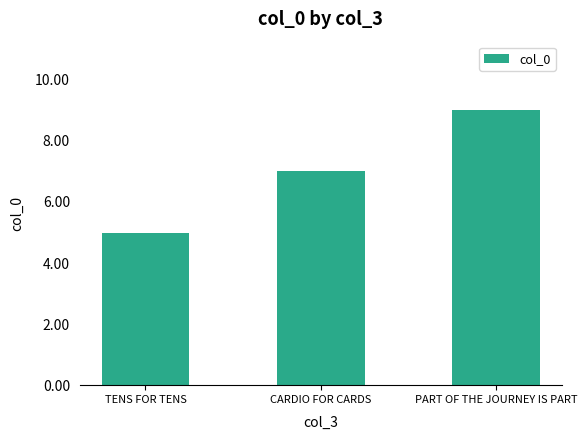

The chart shows a value of 7 at CARDIO FOR CARDS. True or false?

True